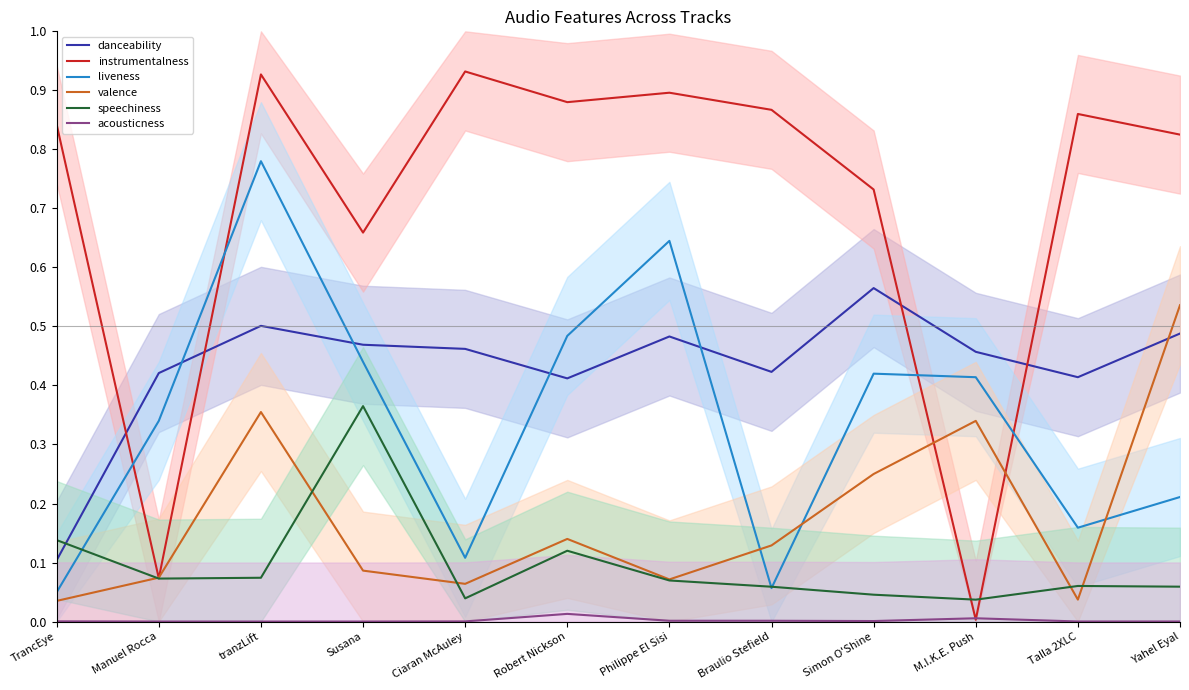

What is the average value of the instrumentalness series?

0.7